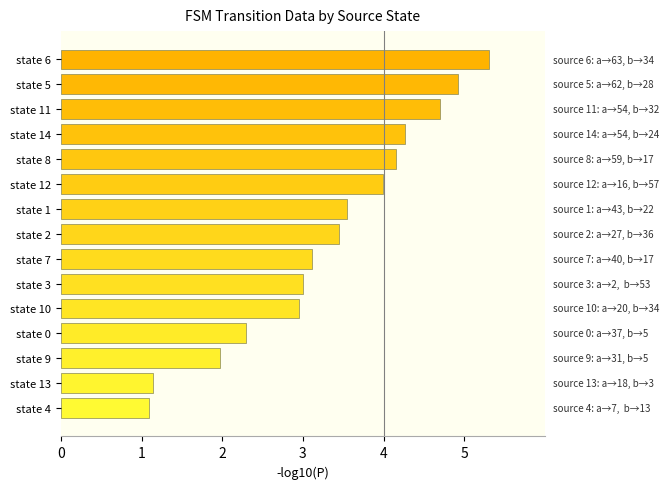

What is the minimum value shown in the chart?

1.1